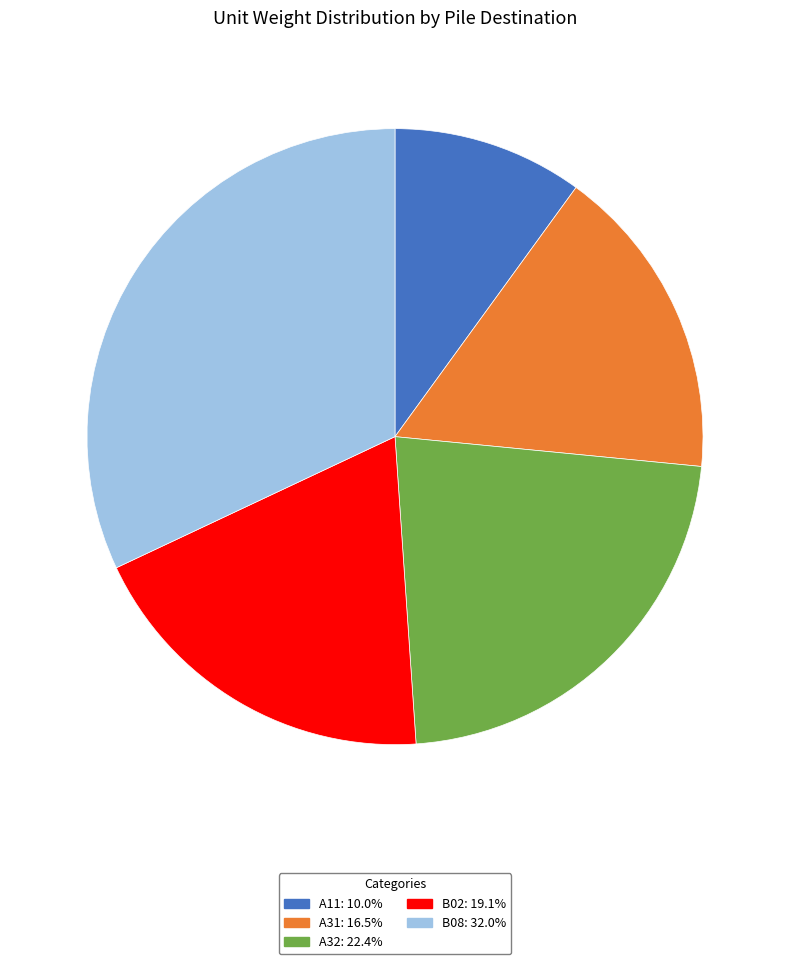

Is there any slice that represents more than half of the pie?

No